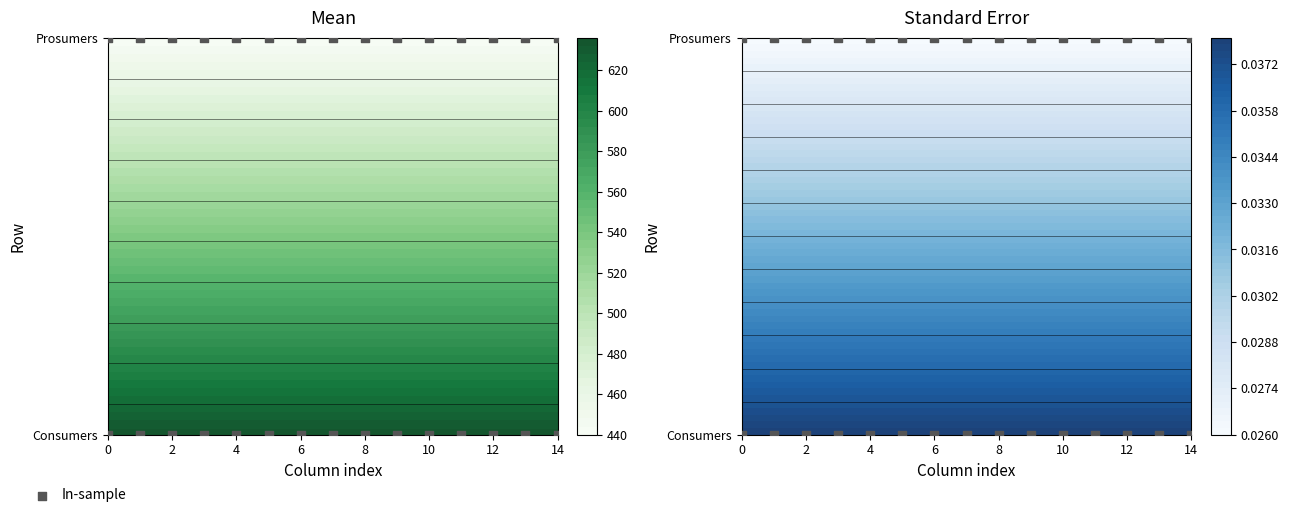

How many data points are less than 1?

15